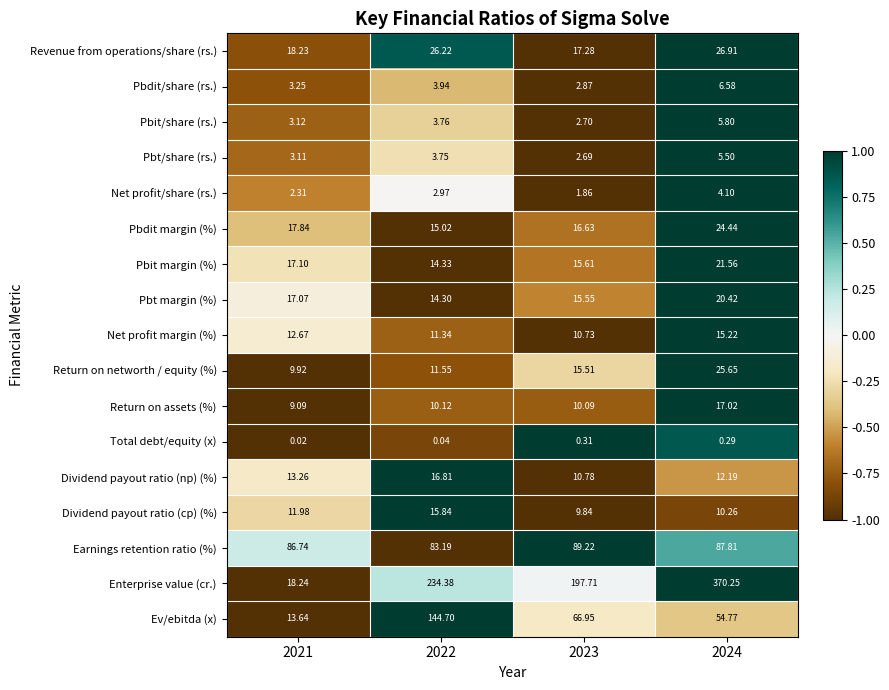

Which series changed the most between 2022 and 2023?

Ev/ebitda (x)